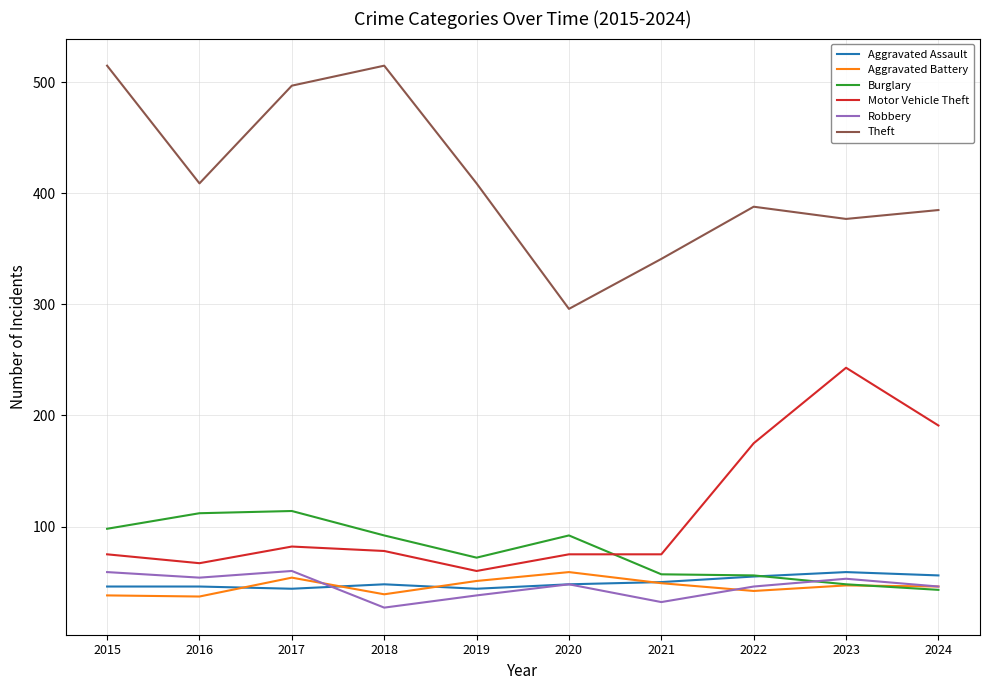

Read the Aggravated Battery value at 2023.

47